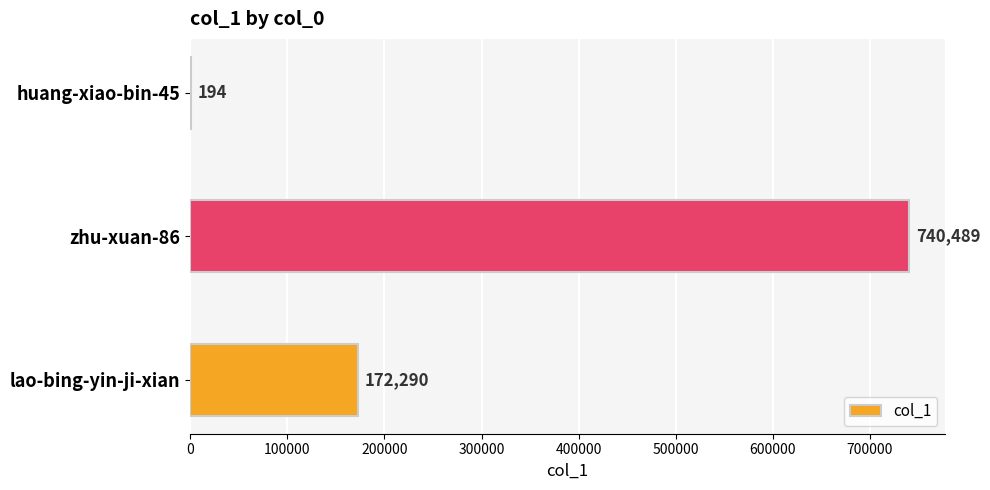

What is the sum of all values?

912973